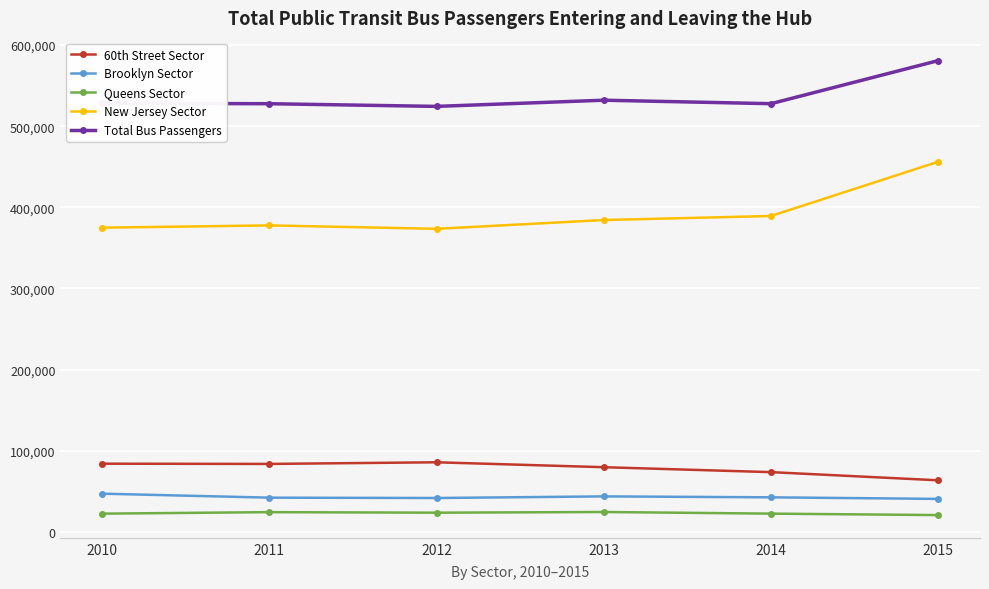

Which series has the largest total across all categories?

Total Bus Passengers